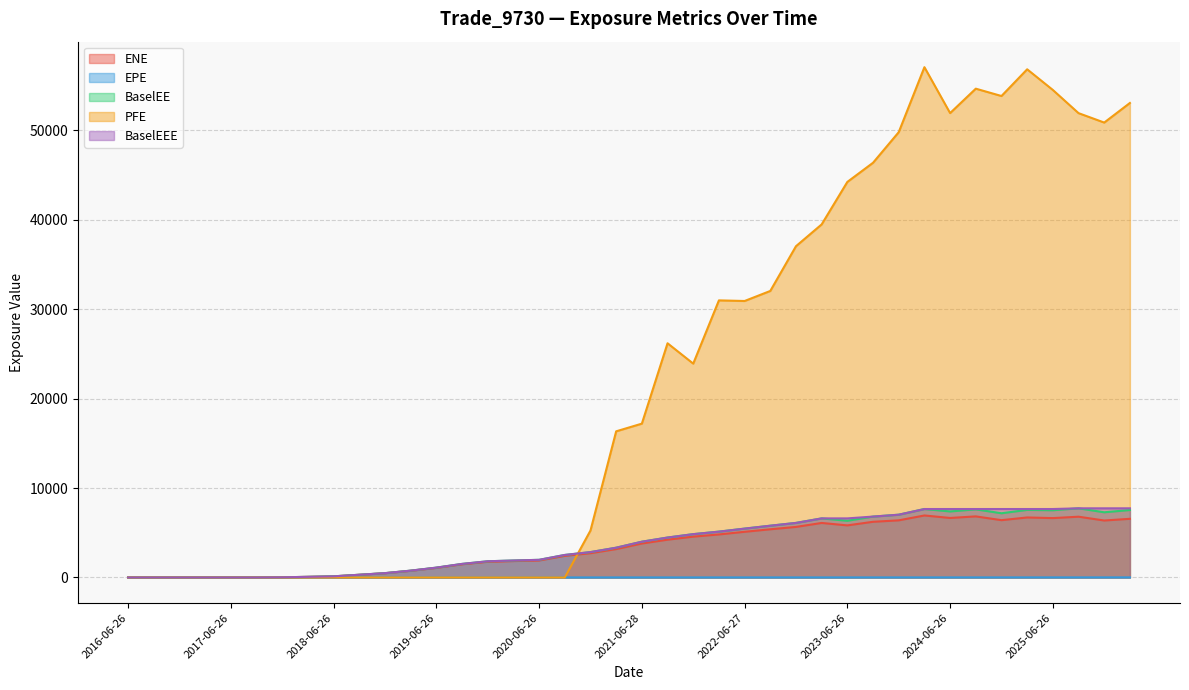

What is the difference between the maximum and minimum values in the BaselEE series?

7732.7